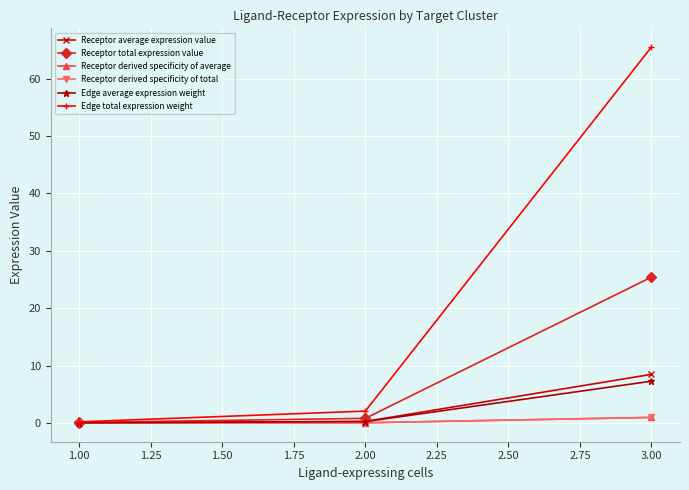

In Edge average expression weight, how many points are lower than both neighbors (excluding endpoints)?

1